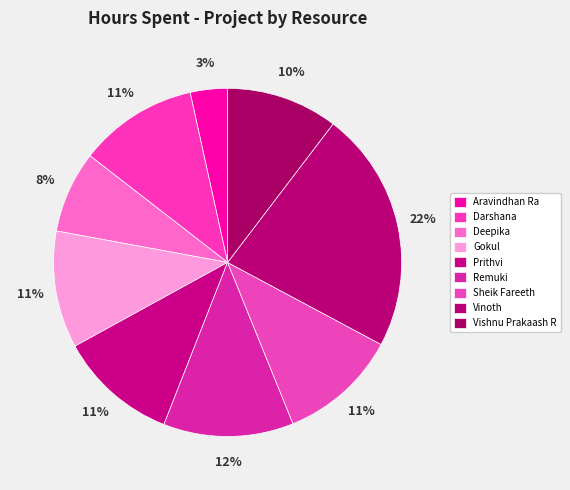

Rank the categories by value from lowest to highest.

Aravindhan Ra, Deepika, Vishnu Prakaash R, Gokul, Darshana, Prithvi, Sheik Fareeth, Remuki, Vinoth